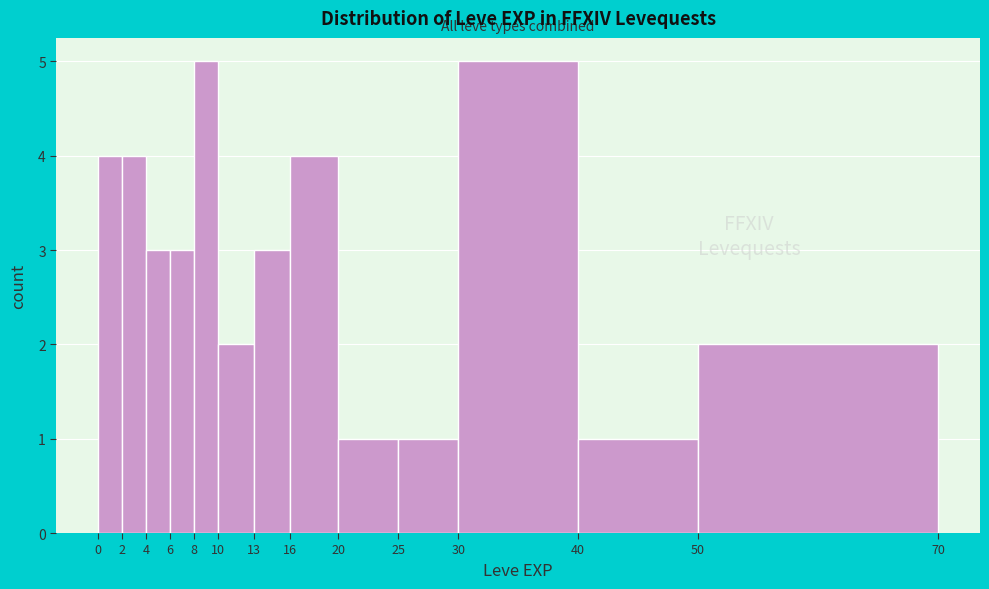

Reading left to right, transcribe this chart: for each bar, give the range it covers on the x-axis and its height. The values are not printed on the chart, so give them approximately, as read against the axis.

0 to 2: 4
2 to 4: 4
4 to 6: 3
6 to 8: 3
8 to 10: 5
10 to 13: 2
13 to 16: 3
16 to 20: 4
20 to 25: 1
25 to 30: 1
30 to 40: 5
40 to 50: 1
50 to 70: 2